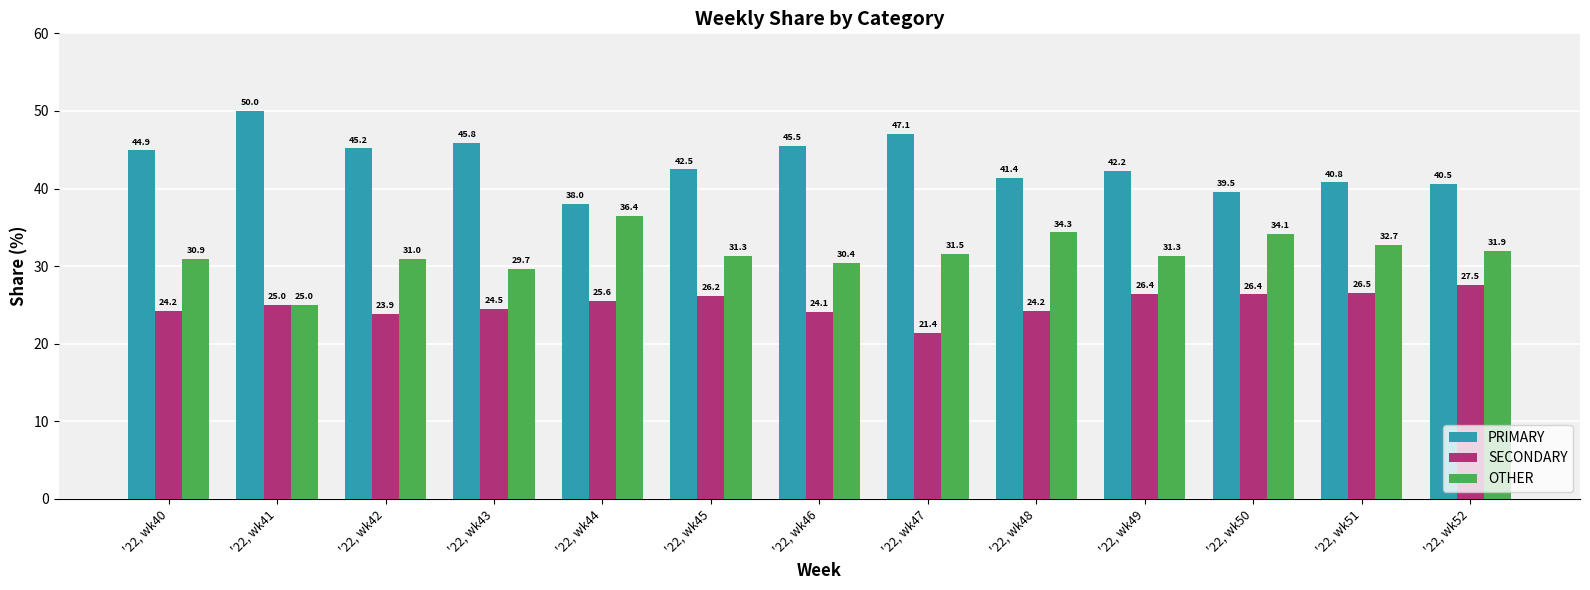

What is the difference between the SECONDARY values at '22, wk40 and '22, wk41?

0.8